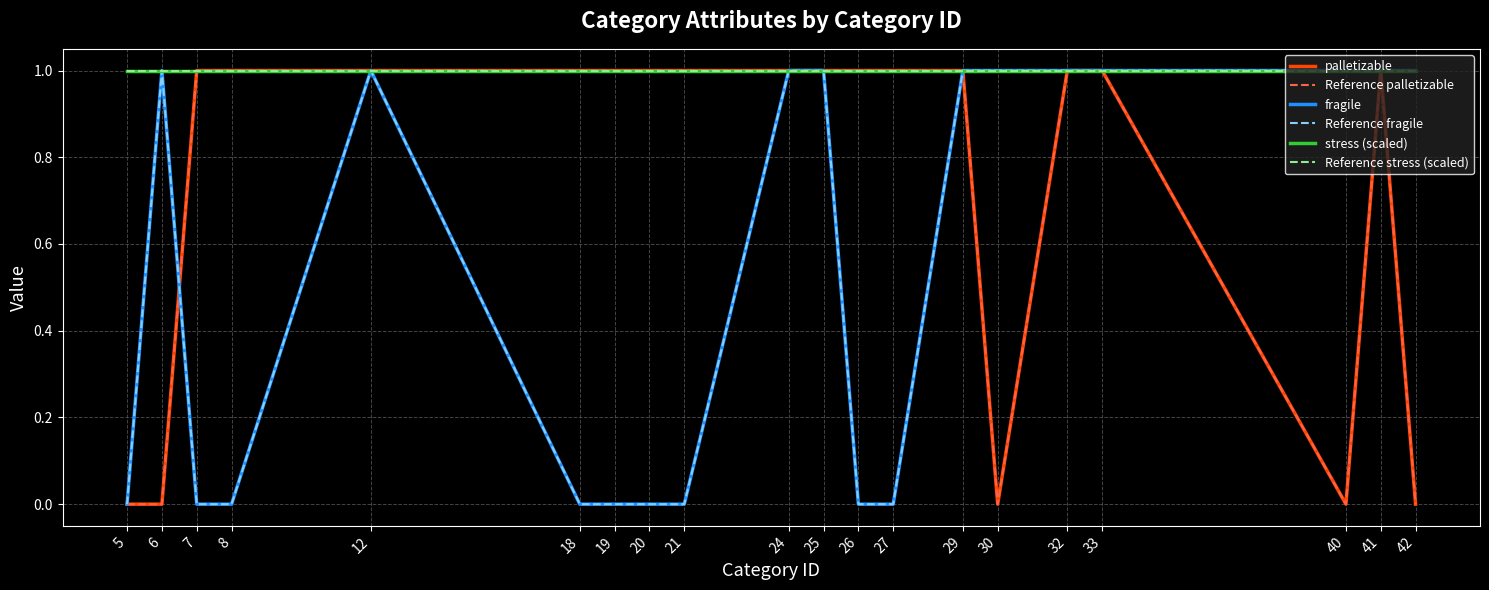

Which has a higher value, 30 or 24?

24